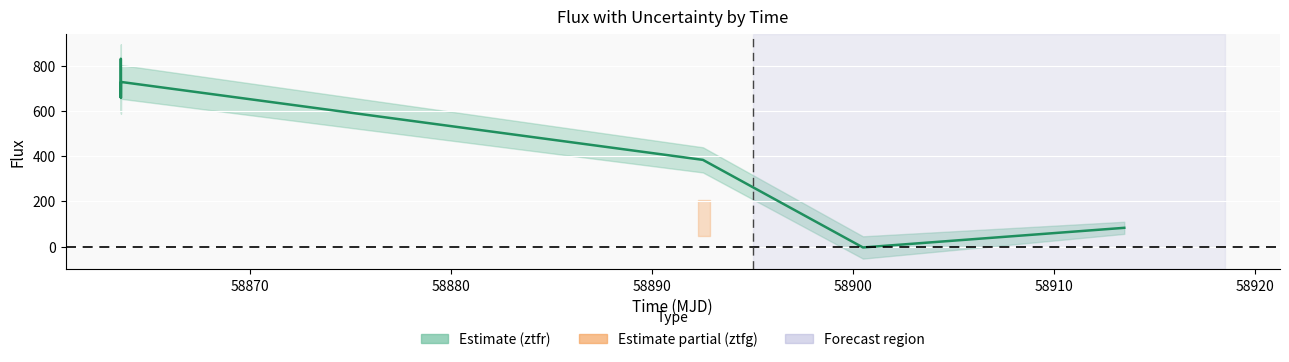

What is the average value?

477.9